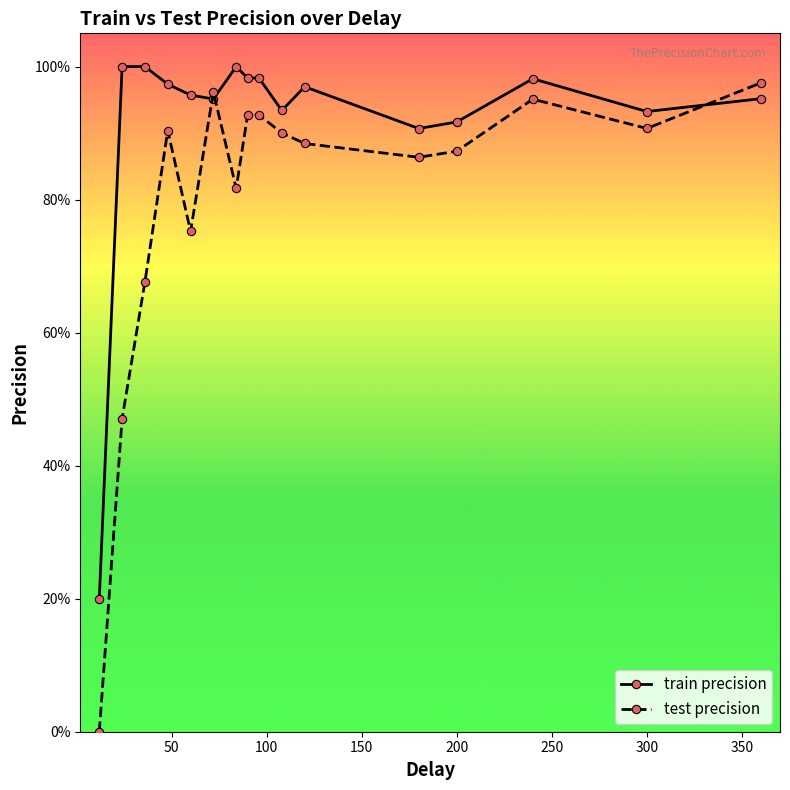

How many interior local valleys does the test precision series have?

4